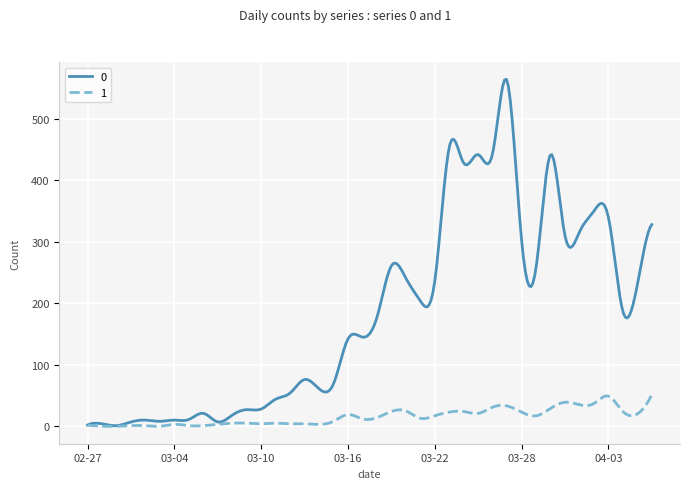

What is the maximum value for 0?

564.4